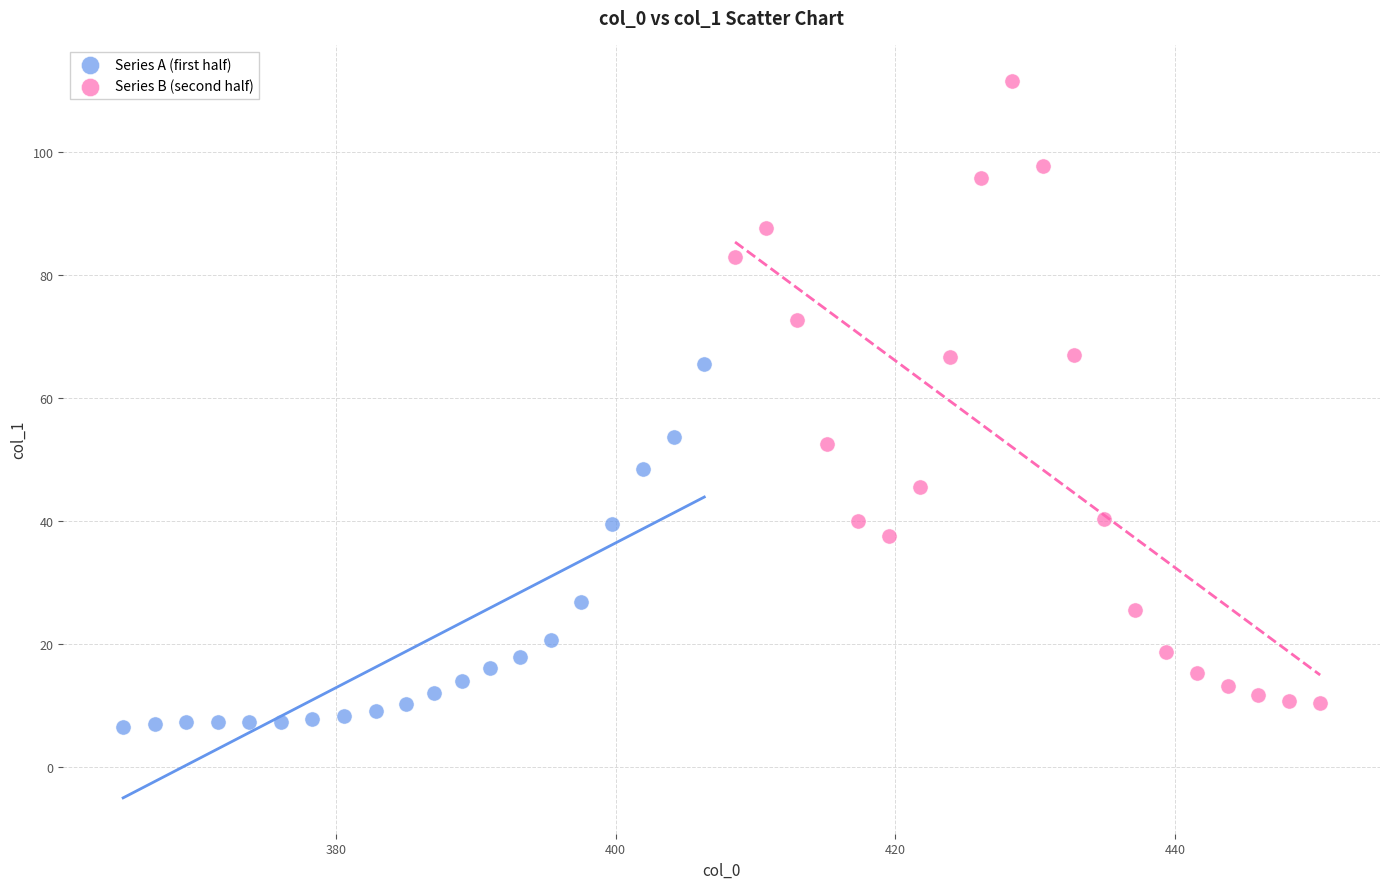

Which series contains the highest Y value?

Series B (second half)